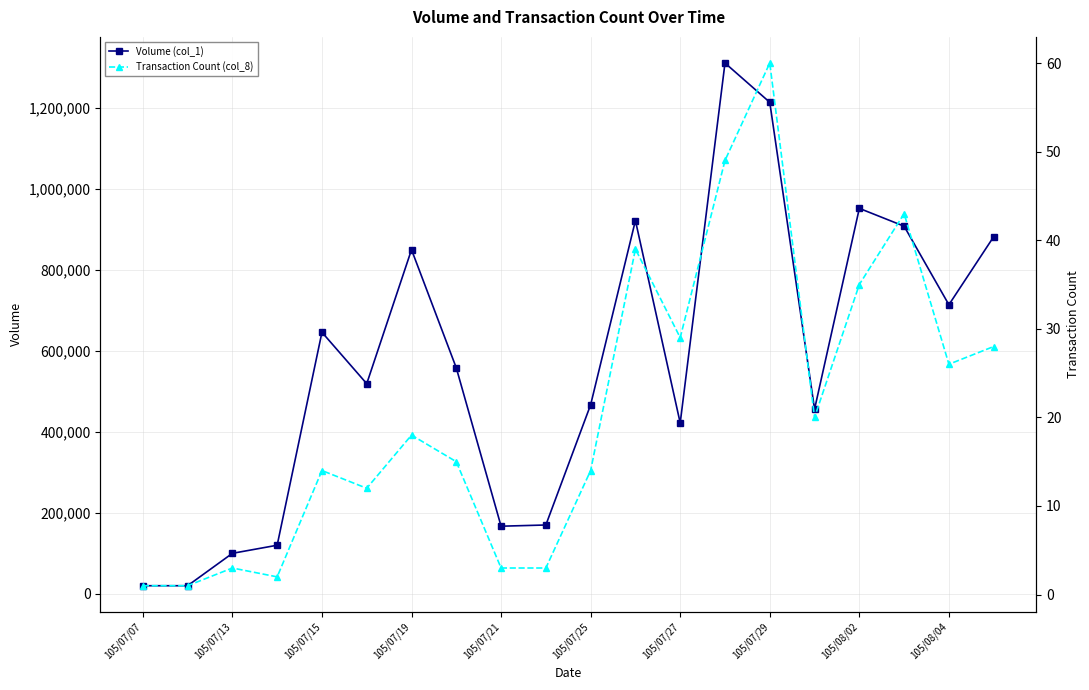

How many lines are shown in the chart?

2